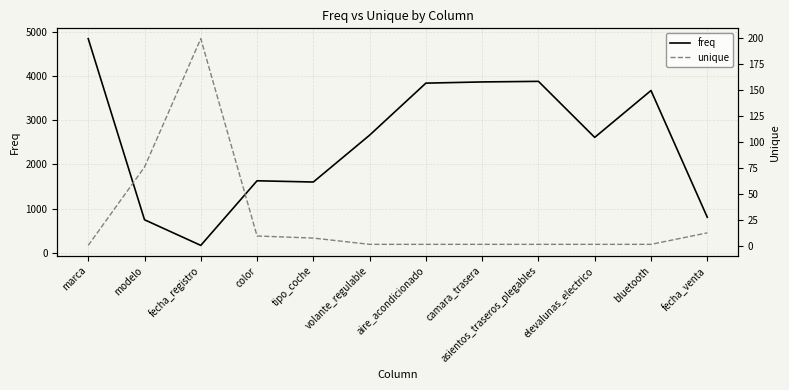

How many values in the unique series are below 2?

1